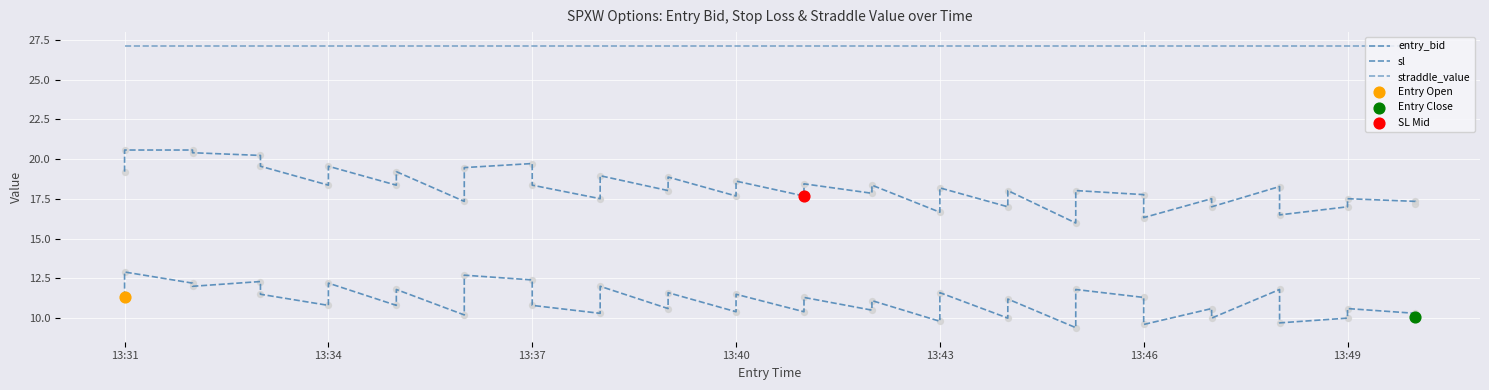

Which series has the widest spread of Y values?

sl